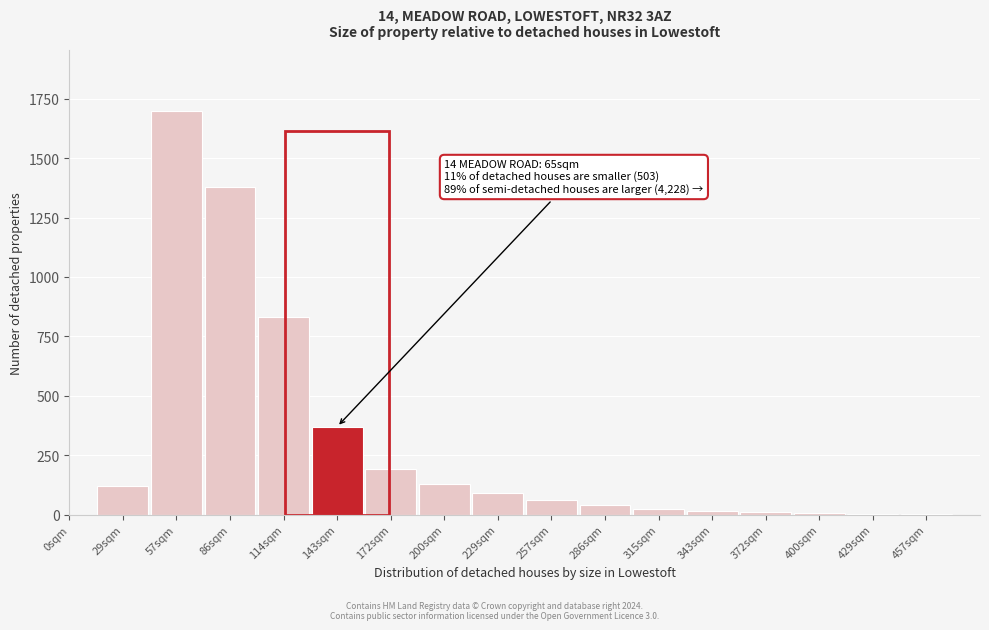

The chart shows a value of 90 at 229sqm. True or false?

True